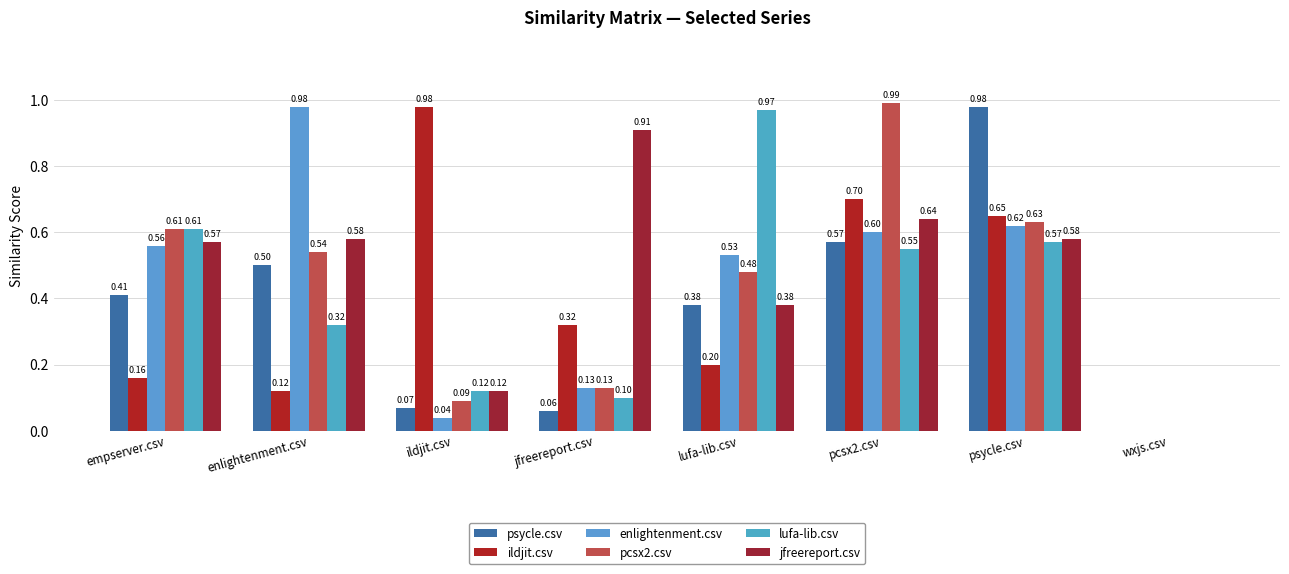

Which has a higher value, ildjit.csv or pcsx2.csv?

pcsx2.csv